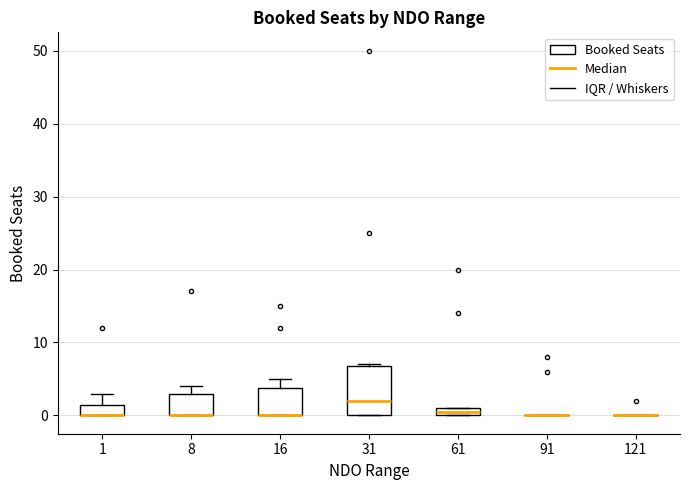

Where is the lower edge of the box at x = 16 on the y-axis? The values are not printed on the chart, so give them approximately, as read against the axis.

0